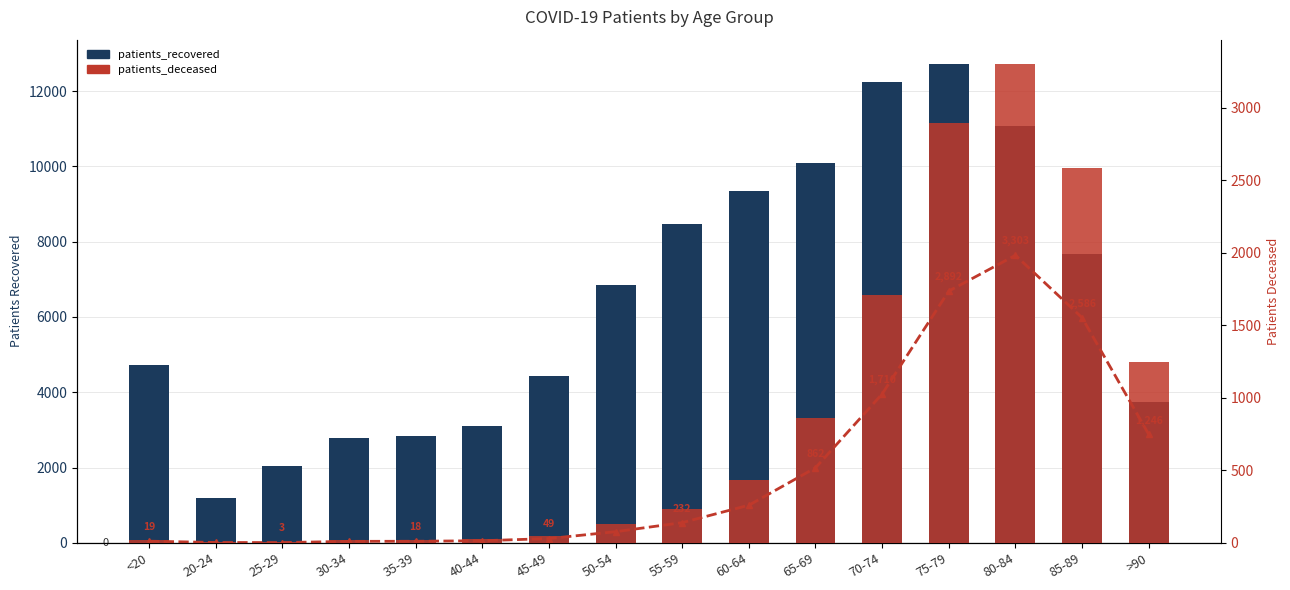

Which category has the lowest value in the patients_deceased series?

25-29